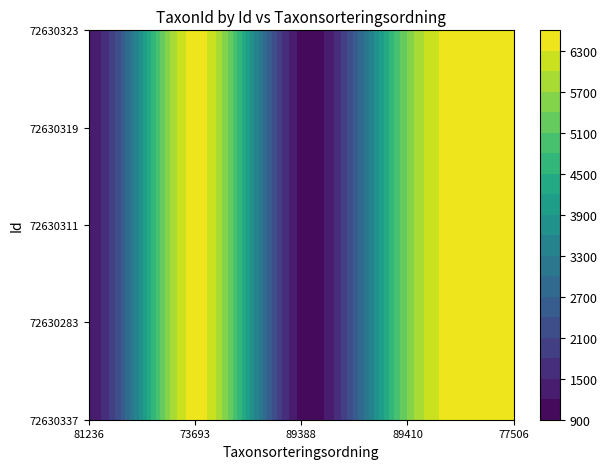

The 72630311 series shows 1312 at 81236. True or false?

True